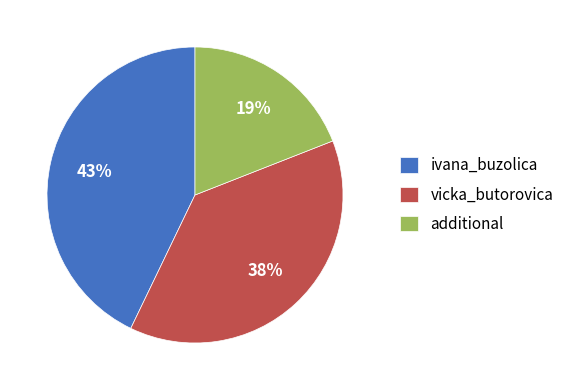

To the nearest percent, what is the difference between the largest and smallest slice percentages?

24%